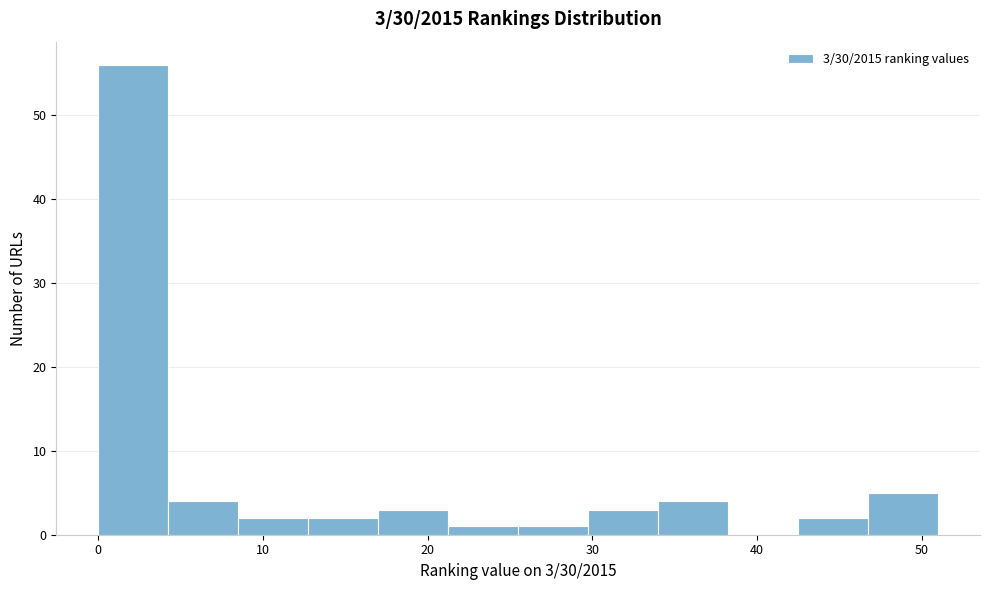

Which range on the x-axis has the tallest bar?

0 to 4